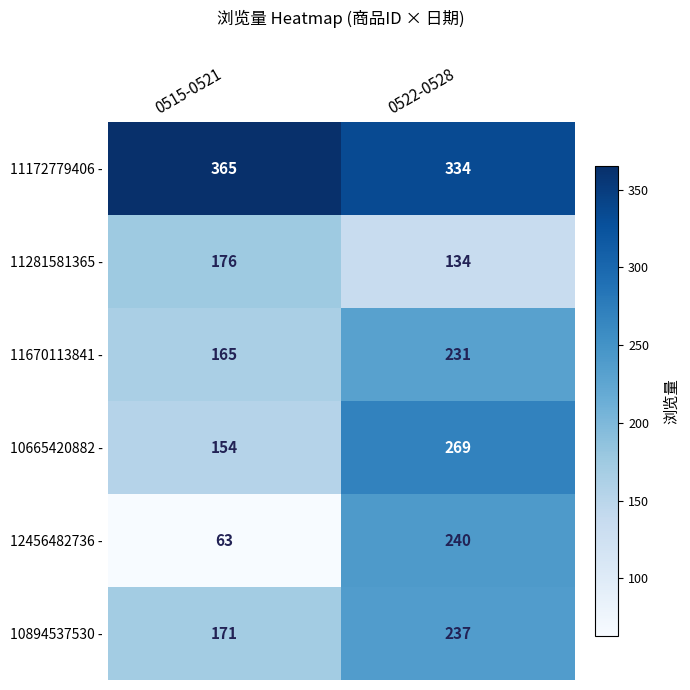

The 11670113841 - series shows 231 at 0522-0528. True or false?

True